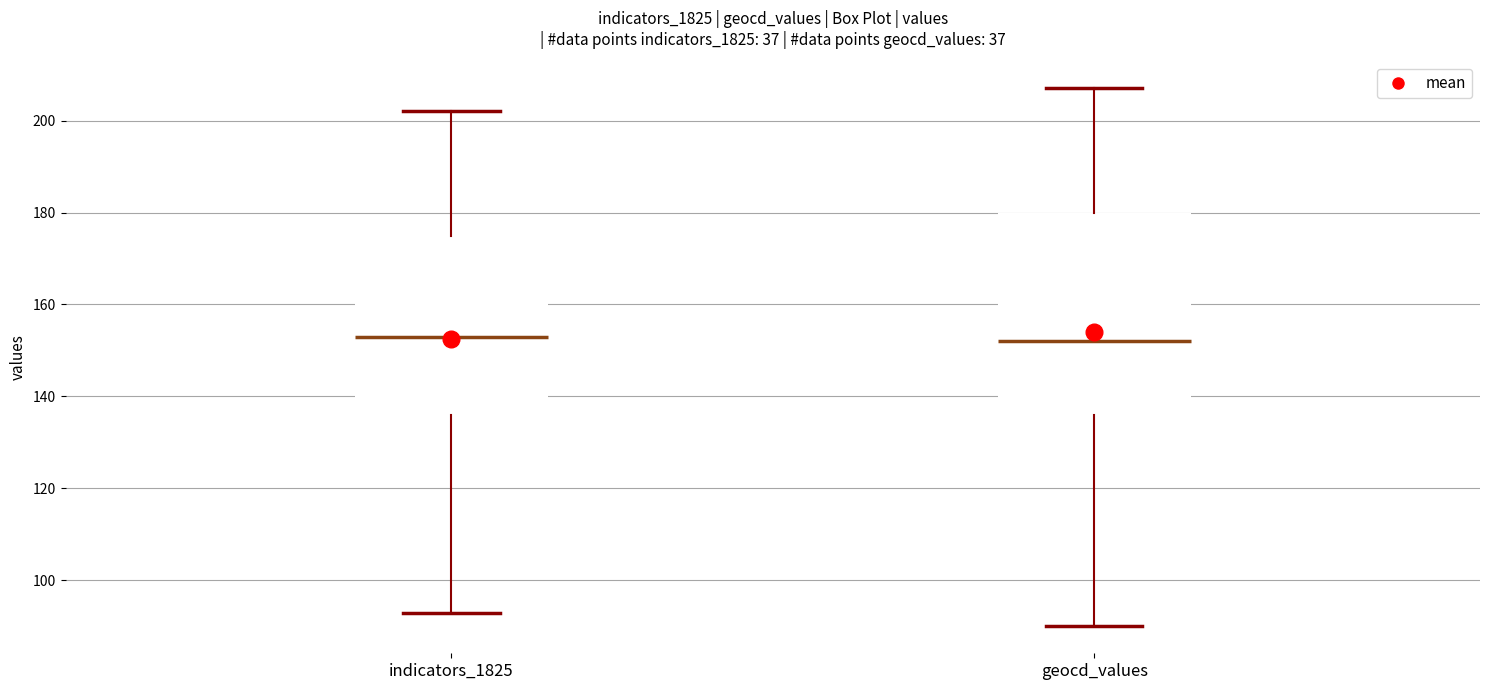

Which box is the tallest, from its lower edge to its upper edge?

geocd_values